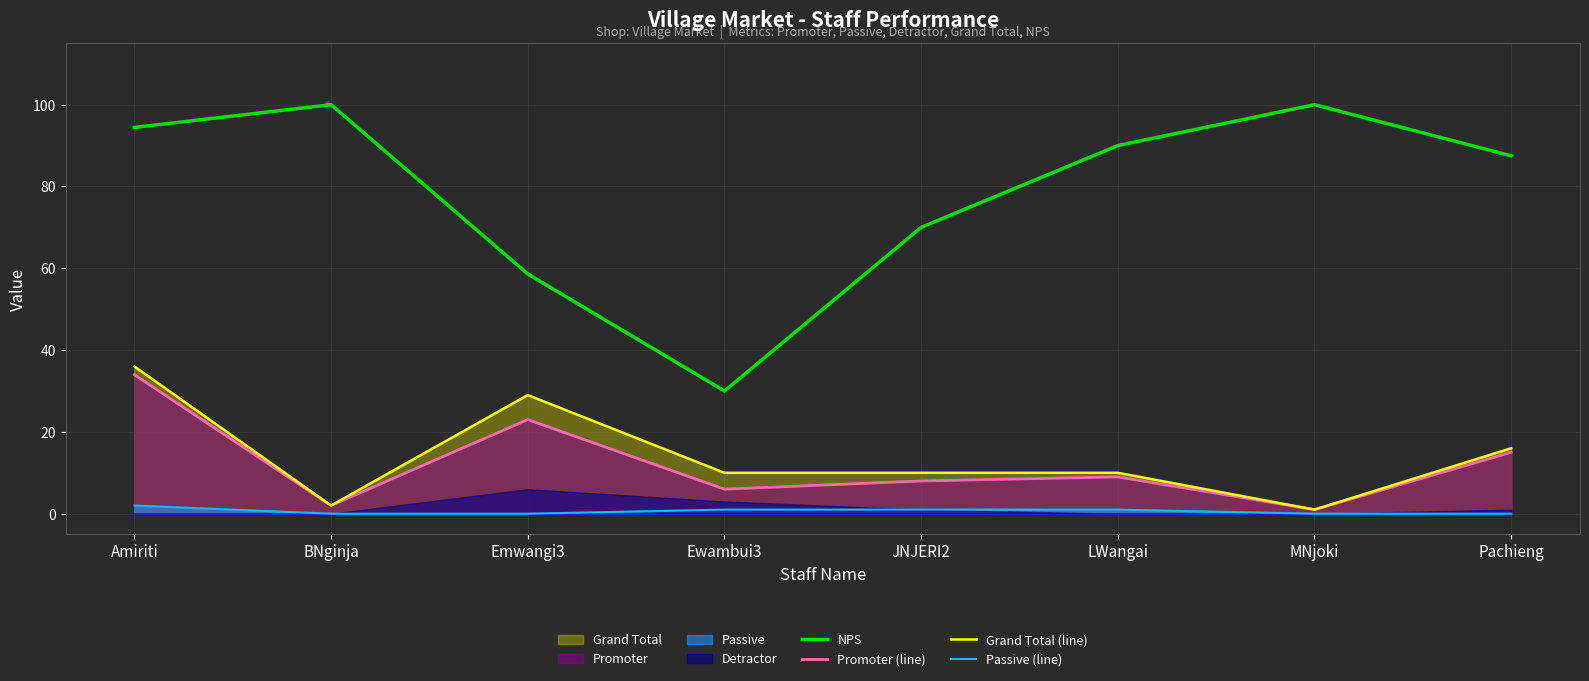

Rank the categories by Promoter (line) value from lowest to highest.

MNjoki, BNginja, Ewambui3, JNJERI2, LWangai, Pachieng, Emwangi3, Amiriti